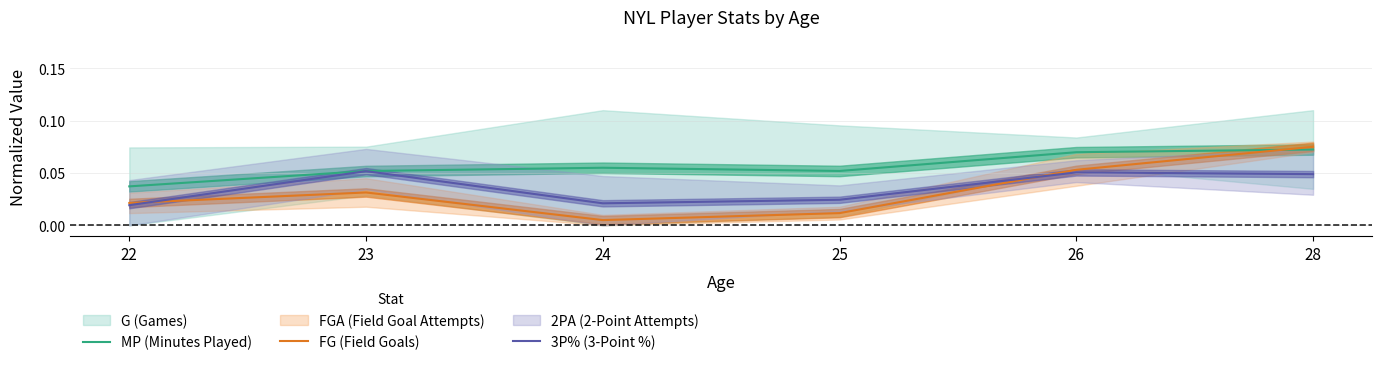

Reading right to left, list all the values displayed in this chart.

MP (Minutes Played): 0.1	0.1	0.1	0.1	0.1	0.0
FG (Field Goals): 0.1	0.1	0.0	0.0	0.0	0.0
3P% (3-Point %): 0.0	0.1	0.0	0.0	0.1	0.0